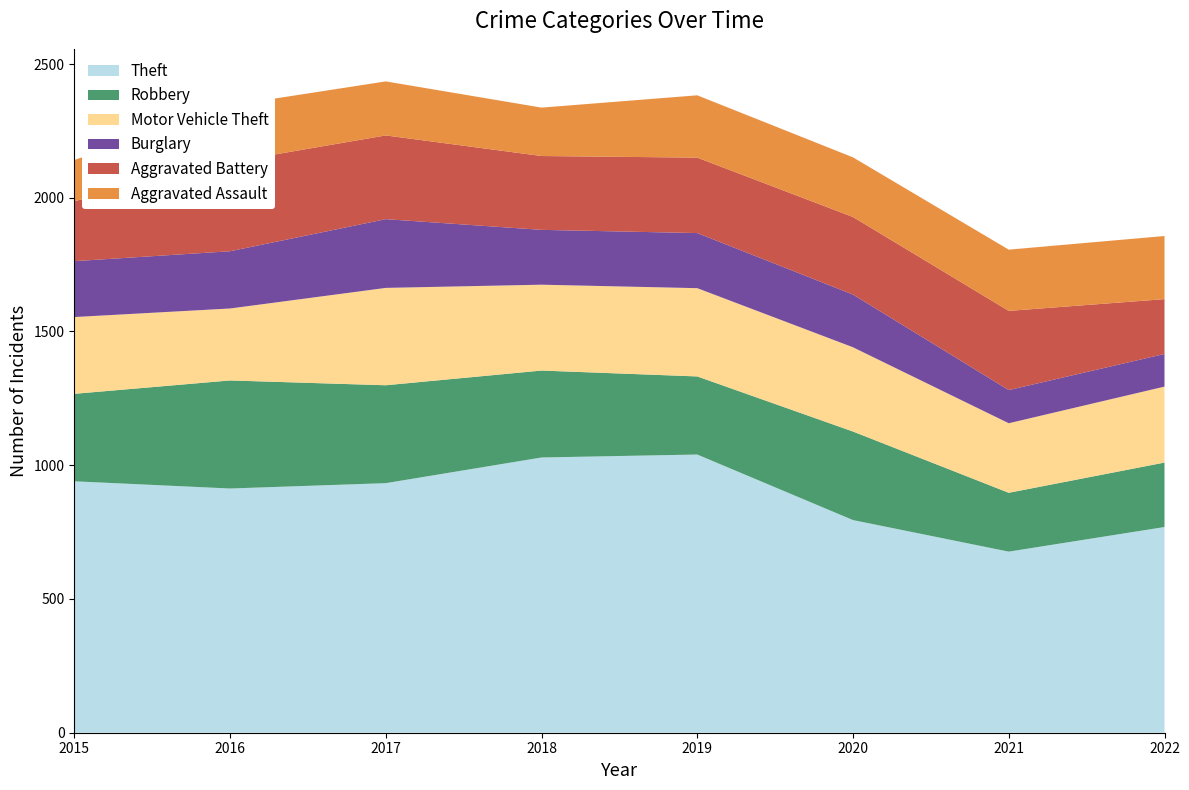

Reading right to left, extract all data points from this chart.

Theft: 2022=769	2021=677	2020=795	2019=1040	2018=1029	2017=933	2016=913	2015=940
Robbery: 2022=241	2021=220	2020=331	2019=292	2018=325	2017=366	2016=404	2015=327
Motor Vehicle Theft: 2022=284	2021=260	2020=315	2019=330	2018=321	2017=364	2016=269	2015=287
Burglary: 2022=122	2021=124	2020=197	2019=206	2018=205	2017=257	2016=214	2015=209
Aggravated Battery: 2022=205	2021=296	2020=290	2019=282	2018=276	2017=313	2016=333	2015=224
Aggravated Assault: 2022=236	2021=229	2020=223	2019=233	2018=181	2017=202	2016=212	2015=154